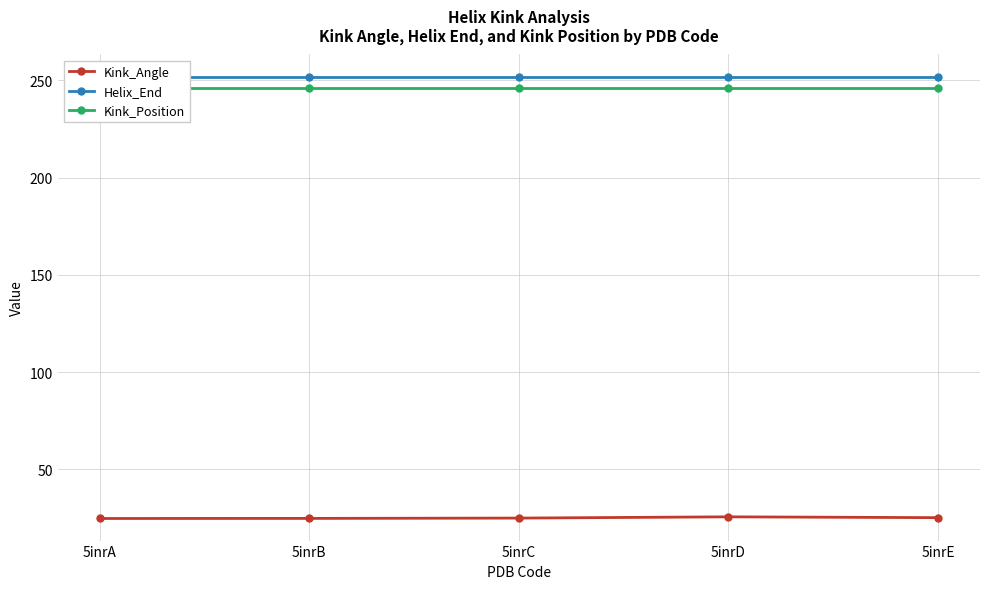

Rank the categories by Kink_Angle value from lowest to highest.

5inrA, 5inrB, 5inrC, 5inrE, 5inrD